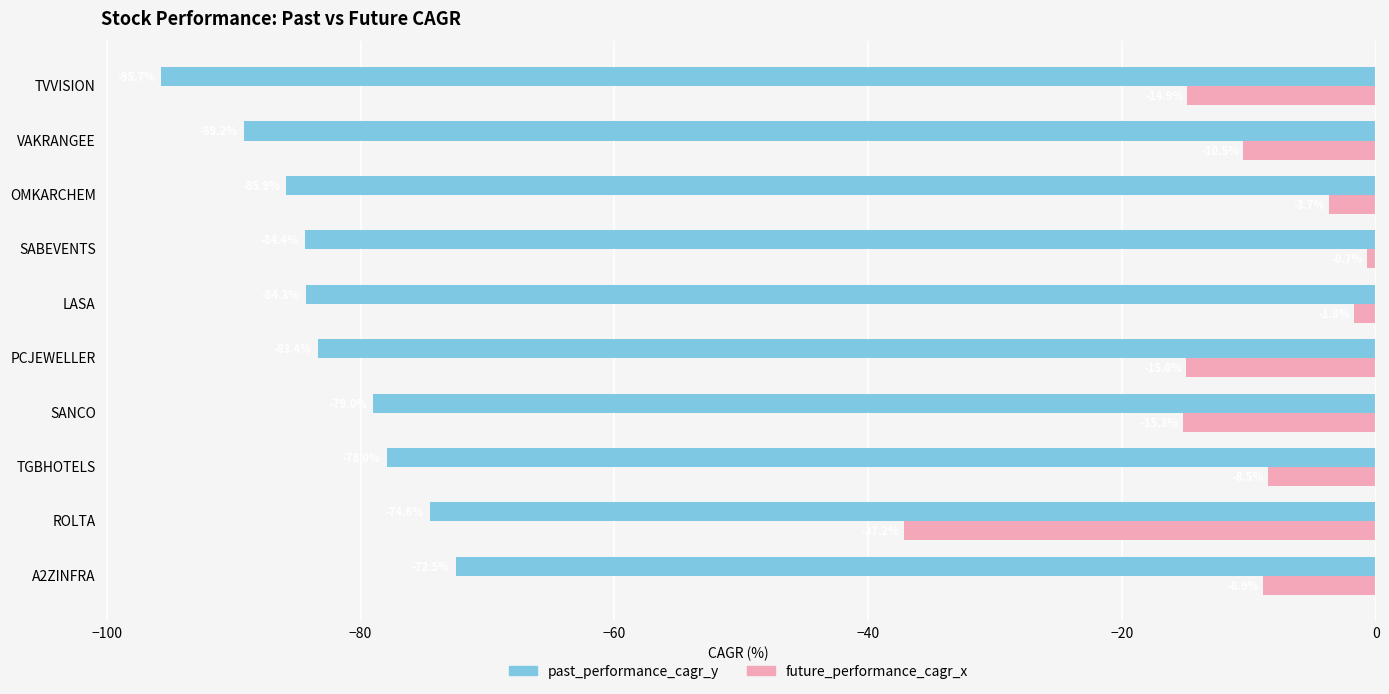

The value of past_performance_cagr_y at TVVISION is -95.7. True or false?

True